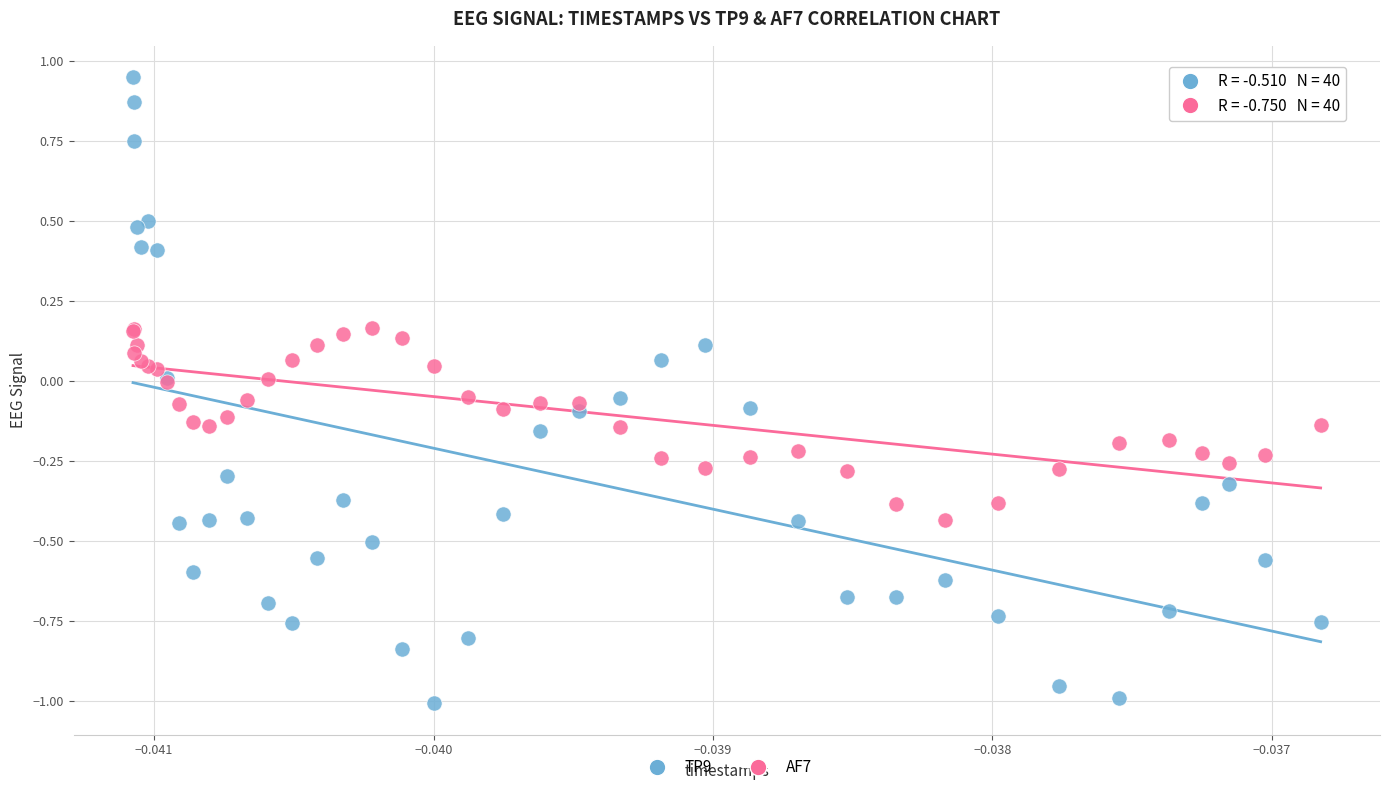

Which series has the widest spread of Y values?

TP9